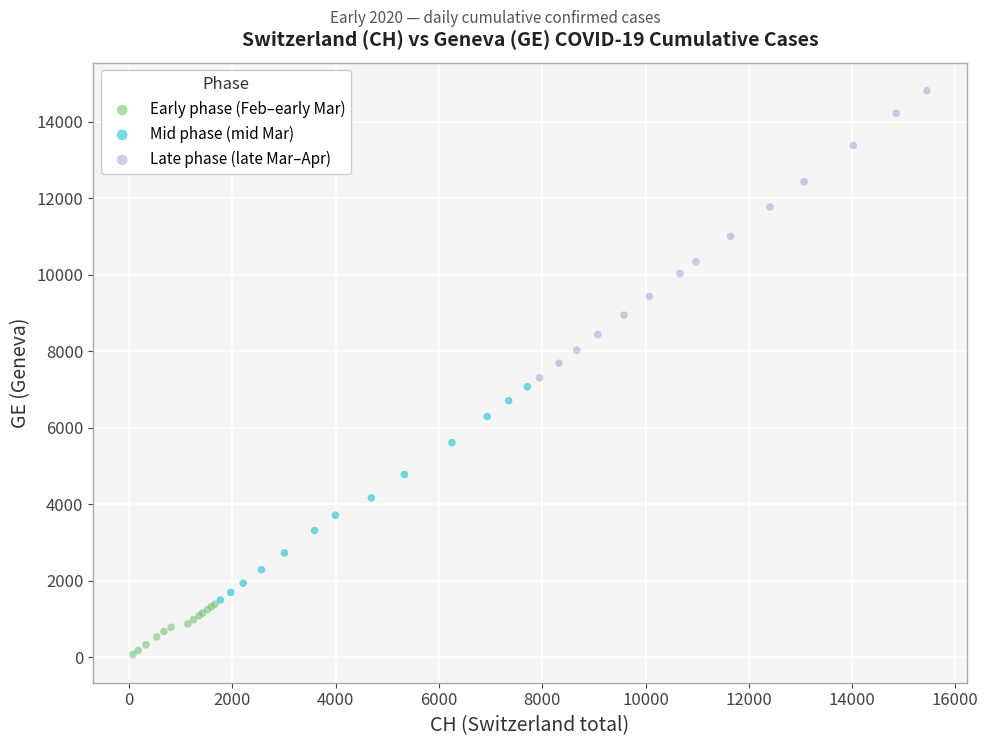

Which series has the widest spread of Y values?

Late phase (late Mar–Apr)